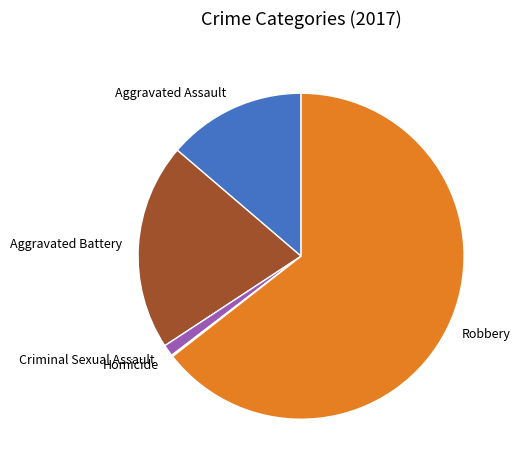

Is the sum of Aggravated Battery and Criminal Sexual Assault greater than half?

No